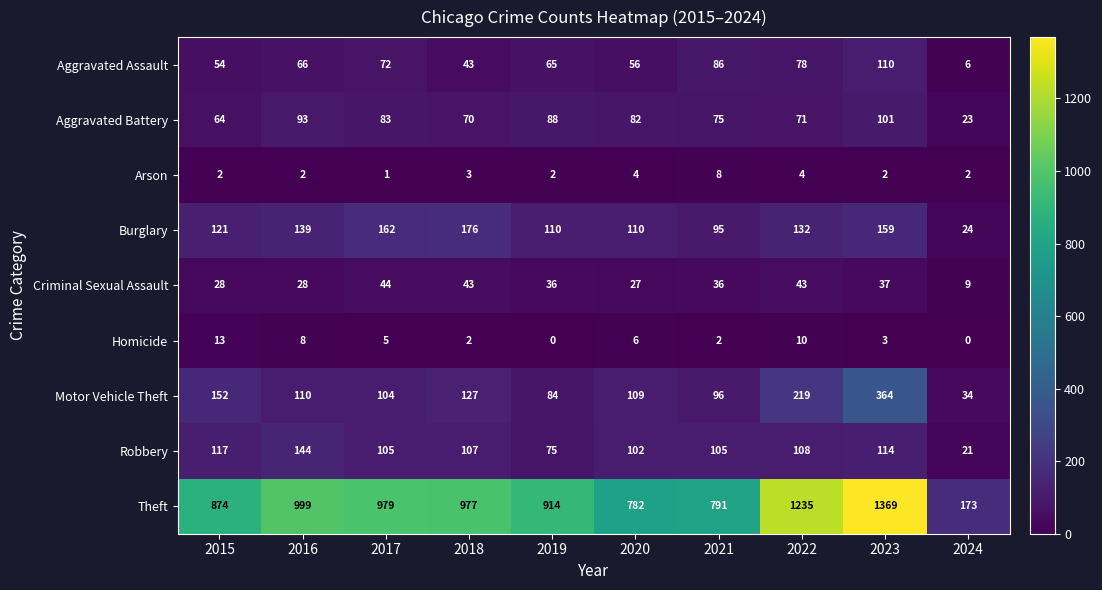

Which series has the widest spread of values?

Theft